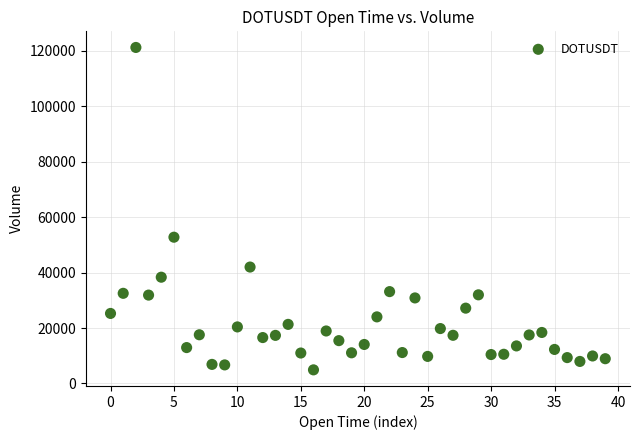

What is the range of Y values (max minus min)?

116377.4